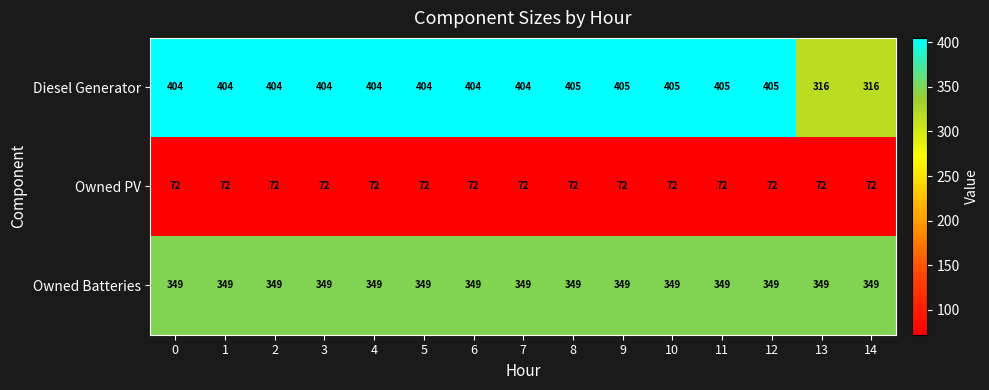

True or false: Owned PV has a value of 97 at 2.

False